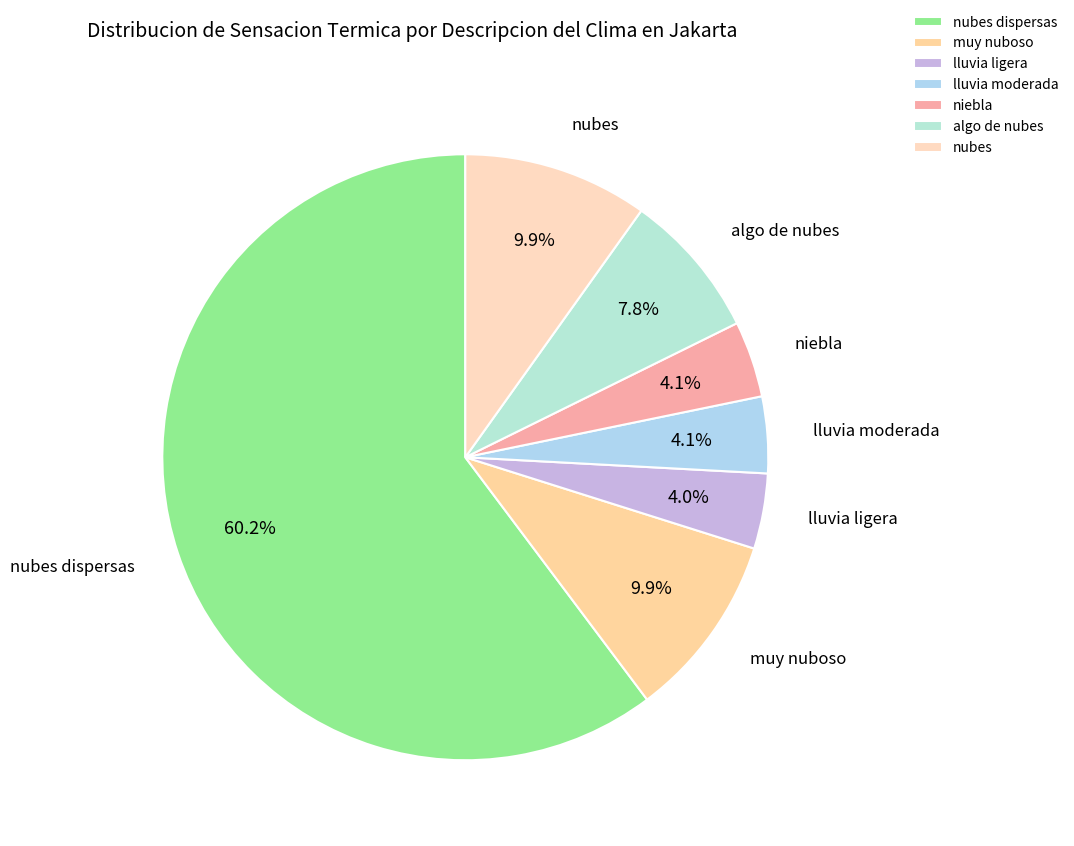

Approximately how many times larger is the value at muy nuboso compared to lluvia ligera?

2.5